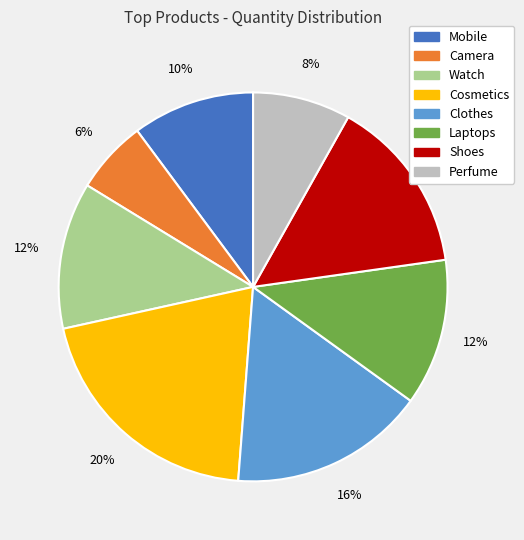

Does Shoes represent more than half of the total?

No